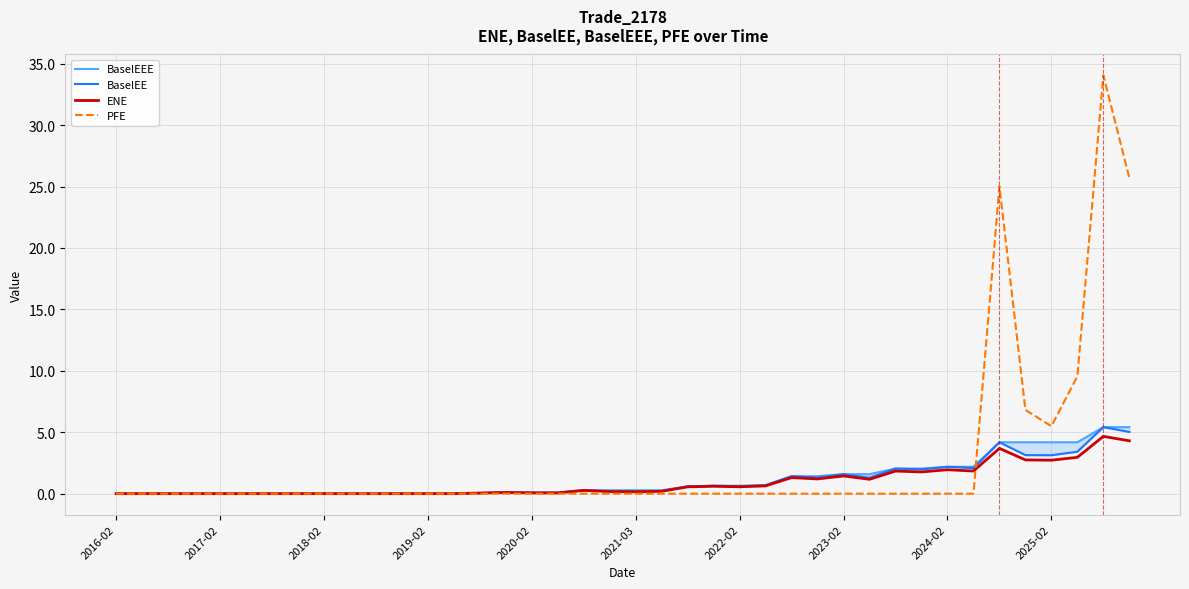

What is the maximum value shown in the chart?

34.0